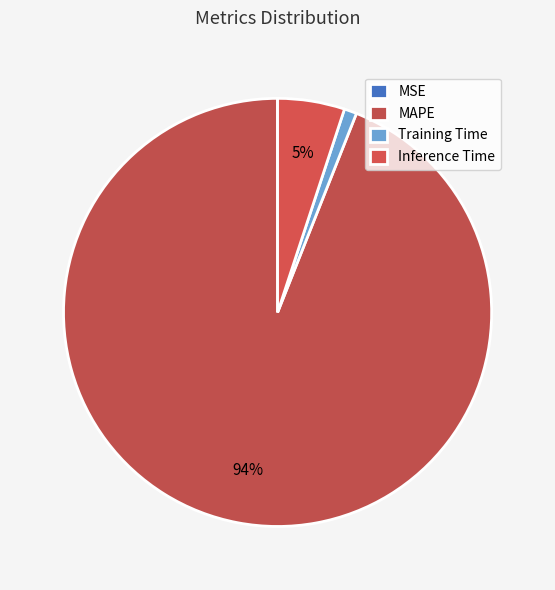

How much of the chart is everything except MAPE?

6.0%